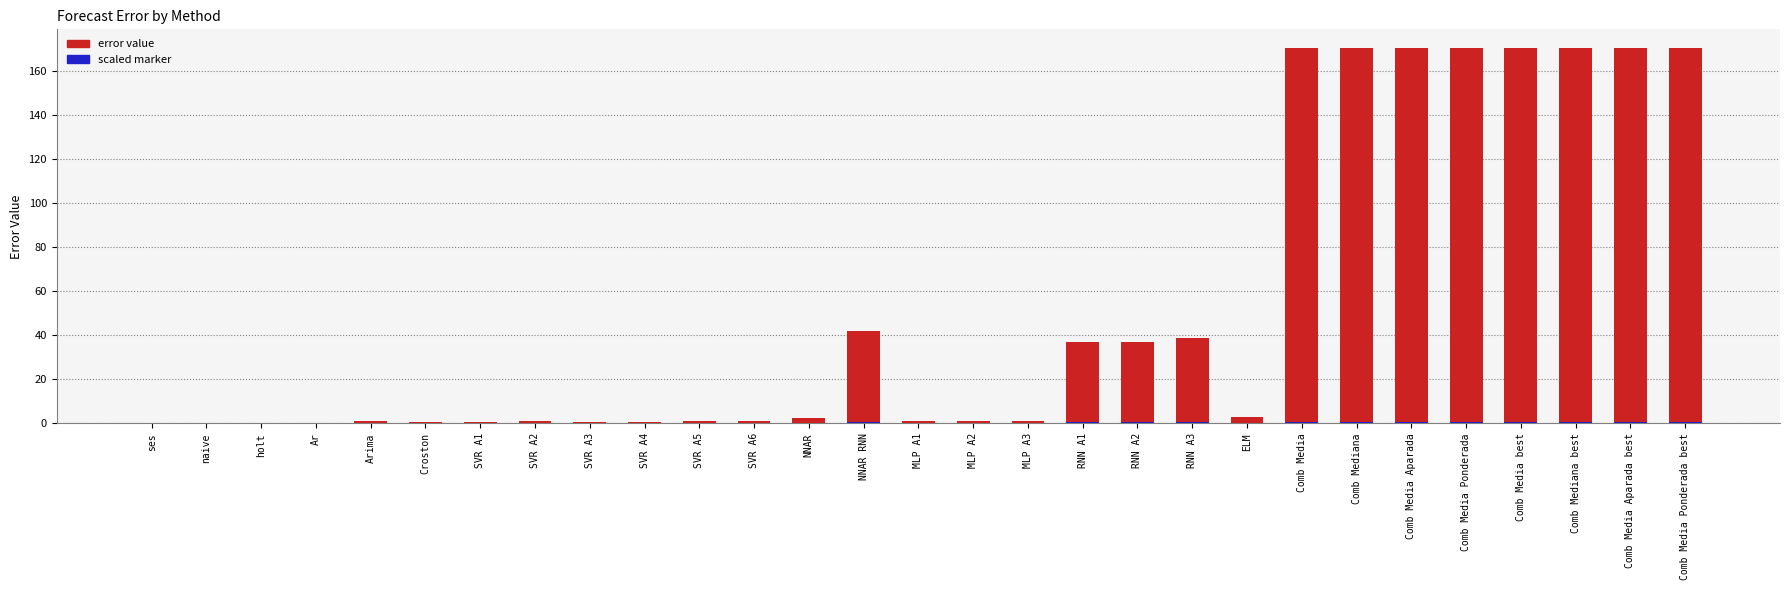

List the series in order of their overall mean, highest first.

value, marker